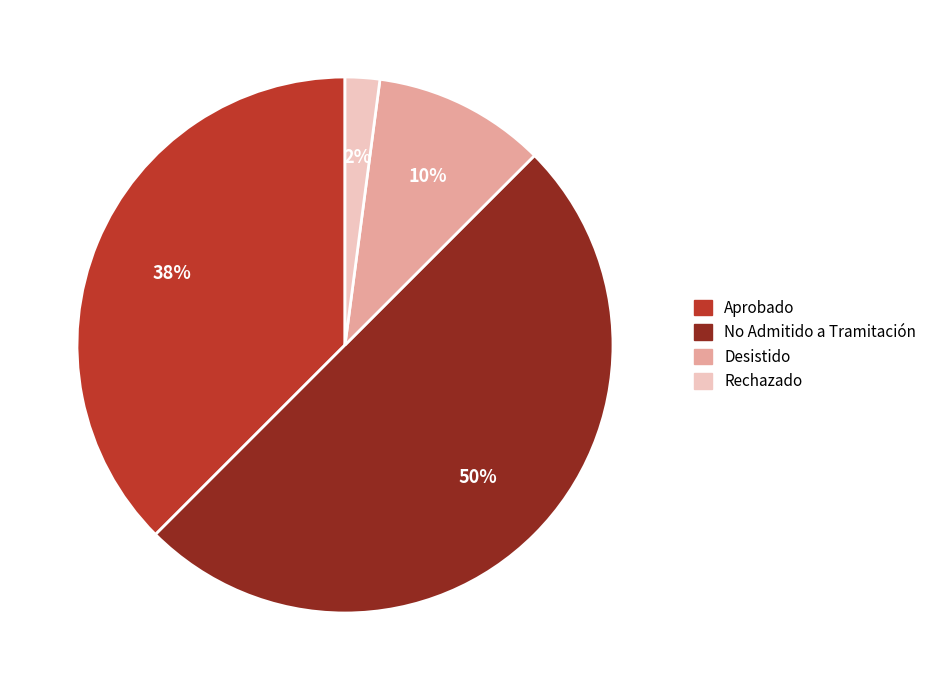

What percentage is the No Admitido a Tramitación slice, to the nearest percent?

50%